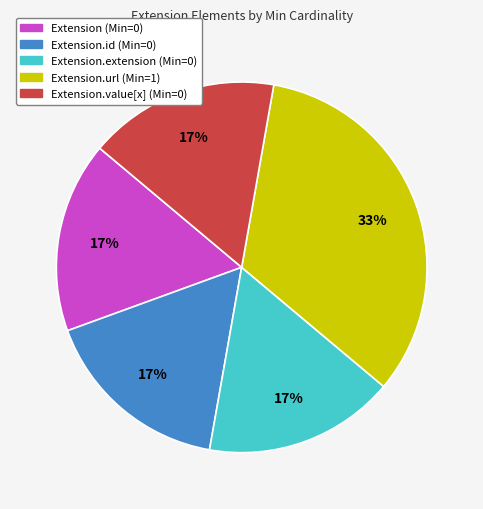

Is there any slice that represents more than half of the pie?

No